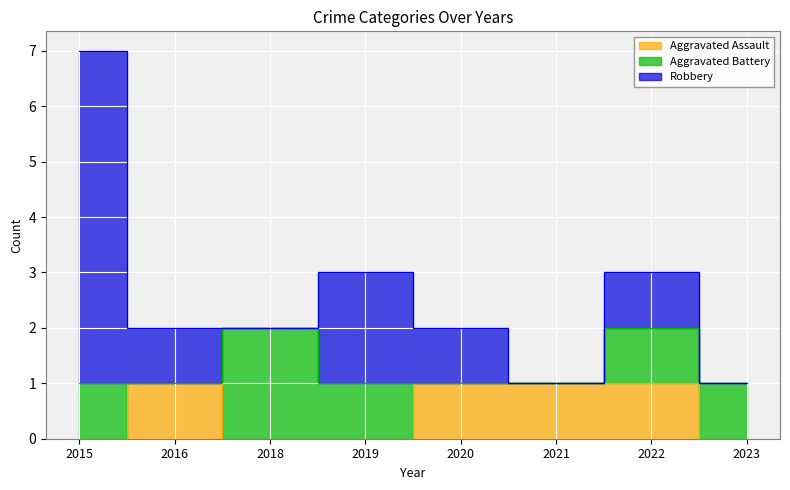

True or false: Aggravated Assault has more than 0 interior local peaks.

True